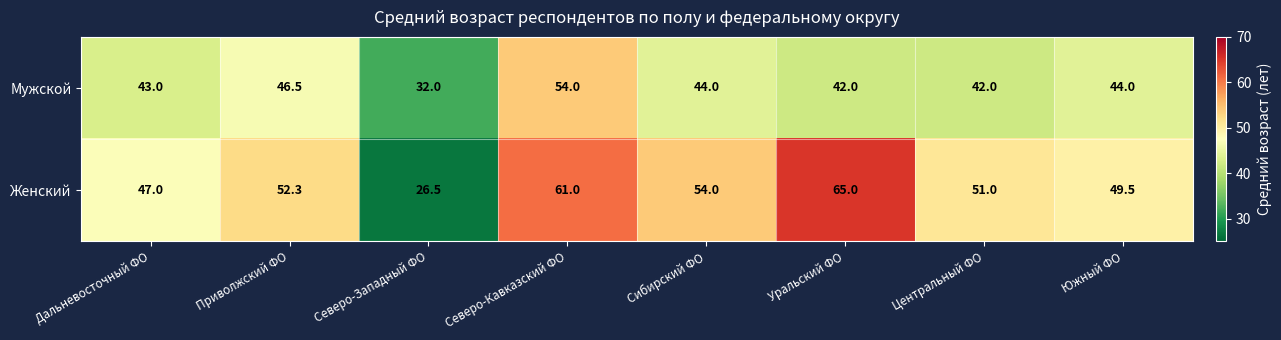

Which series changed the most between Северо-Западный ФО and Центральный ФО?

Женский